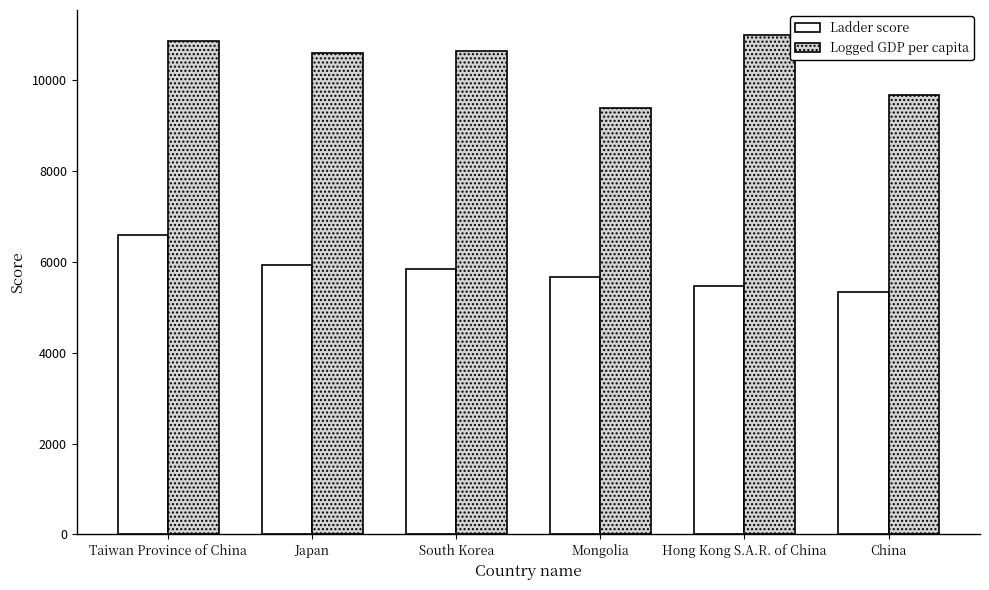

What is the sum of all Ladder score values?

34862